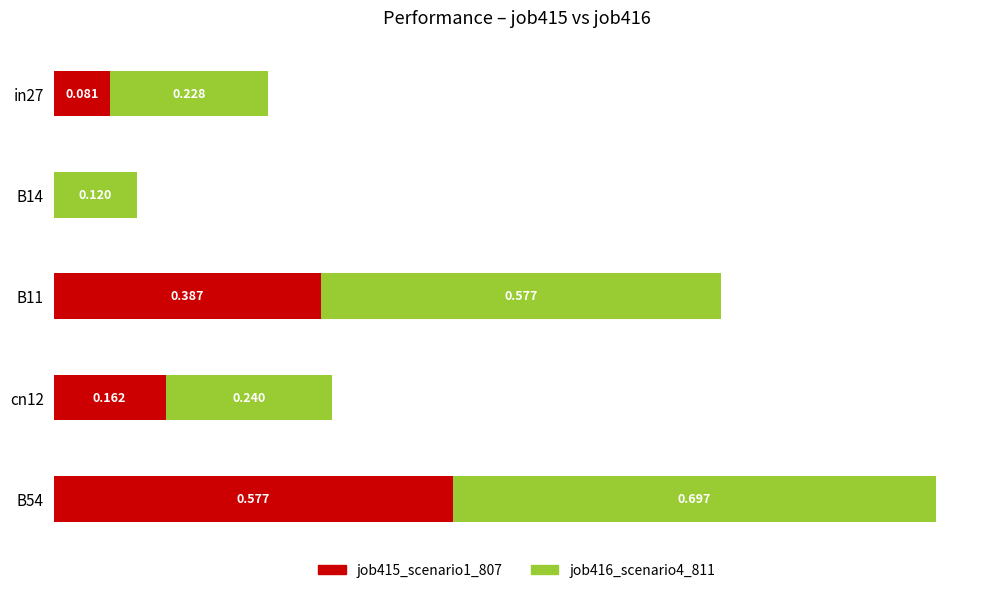

What are all the series names shown in the legend?

job415_scenario1_807, job416_scenario4_811